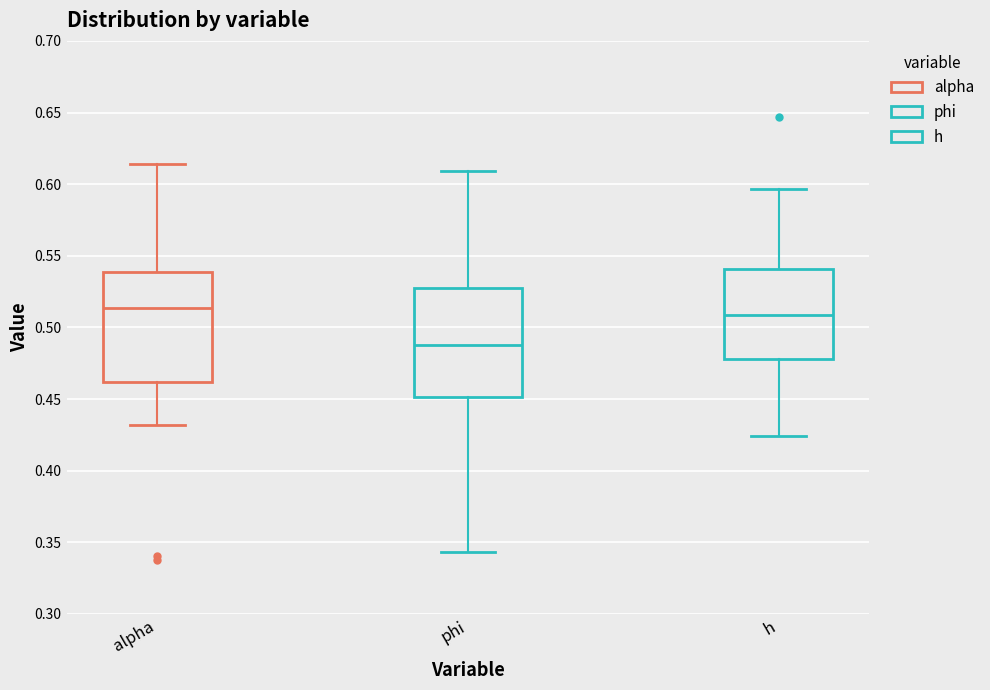

Reading left to right, transcribe this box plot: for each box, give where its median line is, the range the box spans, and where its two whiskers end, as read against the y-axis. The values are not printed on the chart, so give them approximately, as read against the axis.

alpha: median 0.515, box 0.460 to 0.540, whiskers 0.430 to 0.615
phi: median 0.490, box 0.450 to 0.530, whiskers 0.345 to 0.610
h: median 0.510, box 0.480 to 0.540, whiskers 0.425 to 0.595